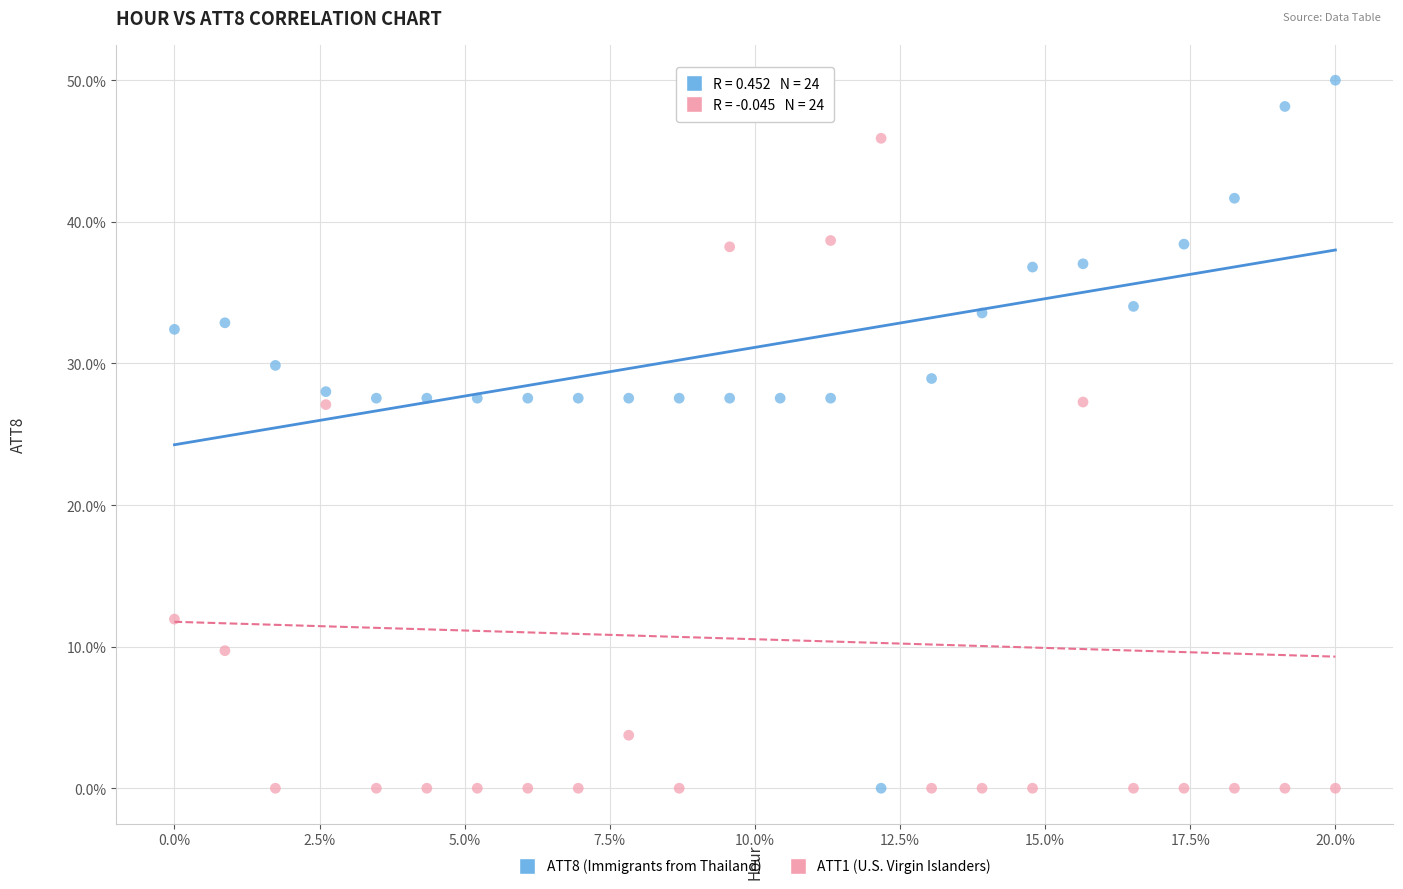

What is the X range (max minus min) for the scatter plot?

20.0